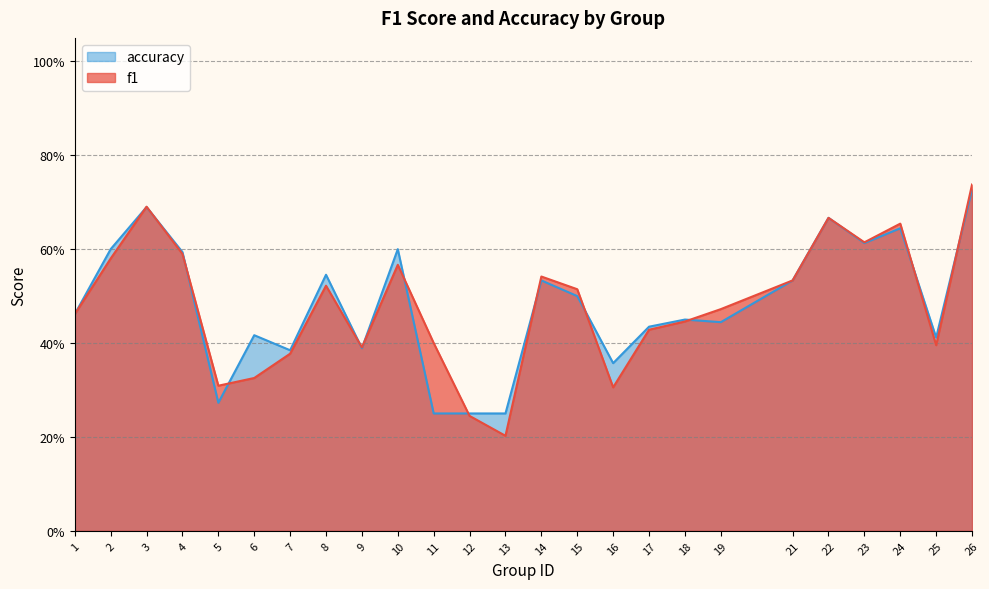

True or false: accuracy has a value of 0.3 at 10.

False